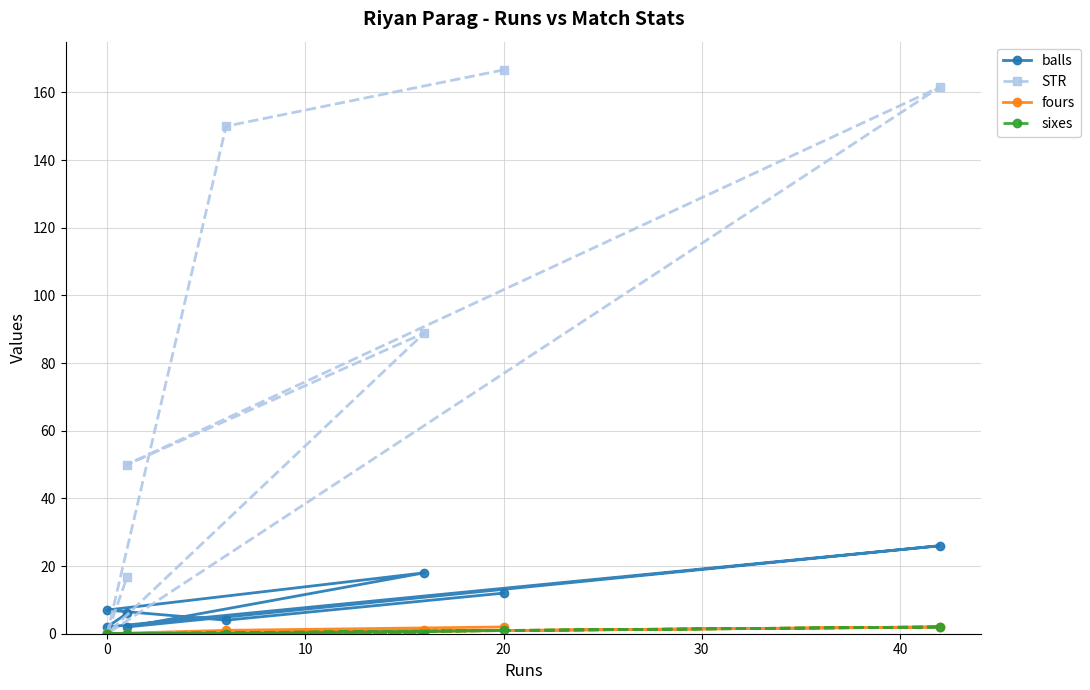

What is the difference between the second highest and second lowest values in the balls series?

16.0